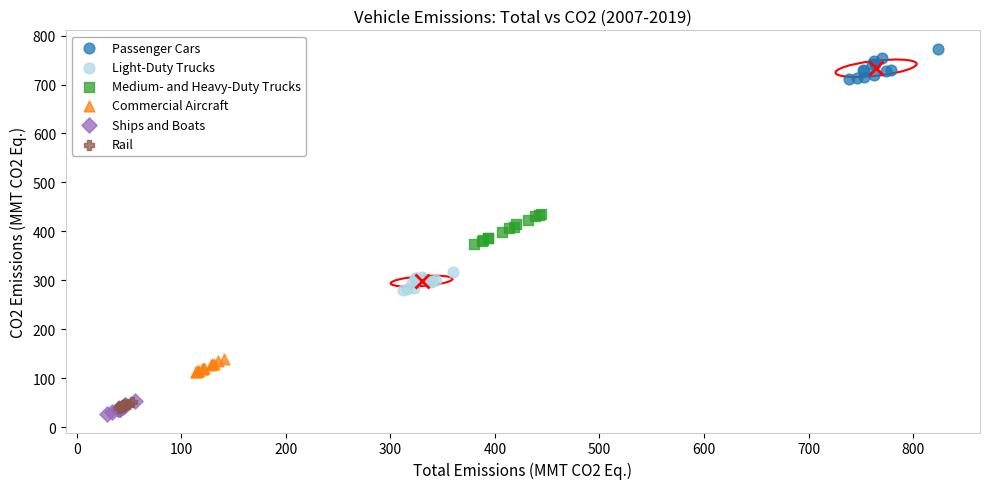

Which series contains the highest Y value?

Passenger Cars